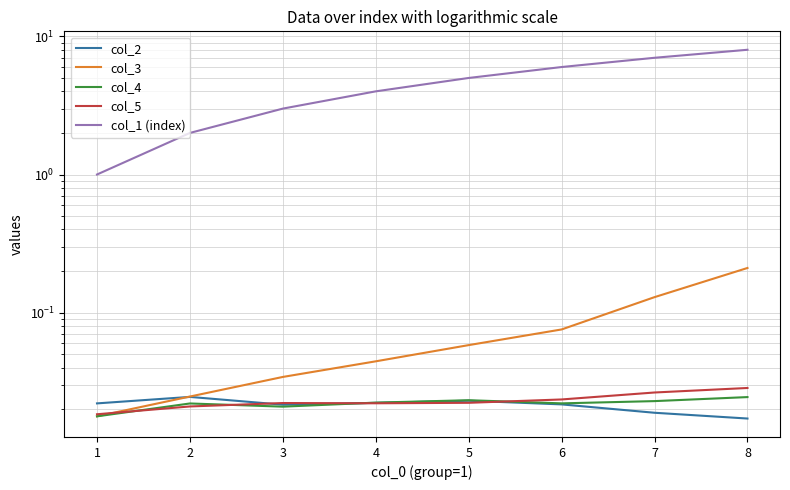

In col_2, how many points are higher than both neighbors (excluding endpoints)?

2